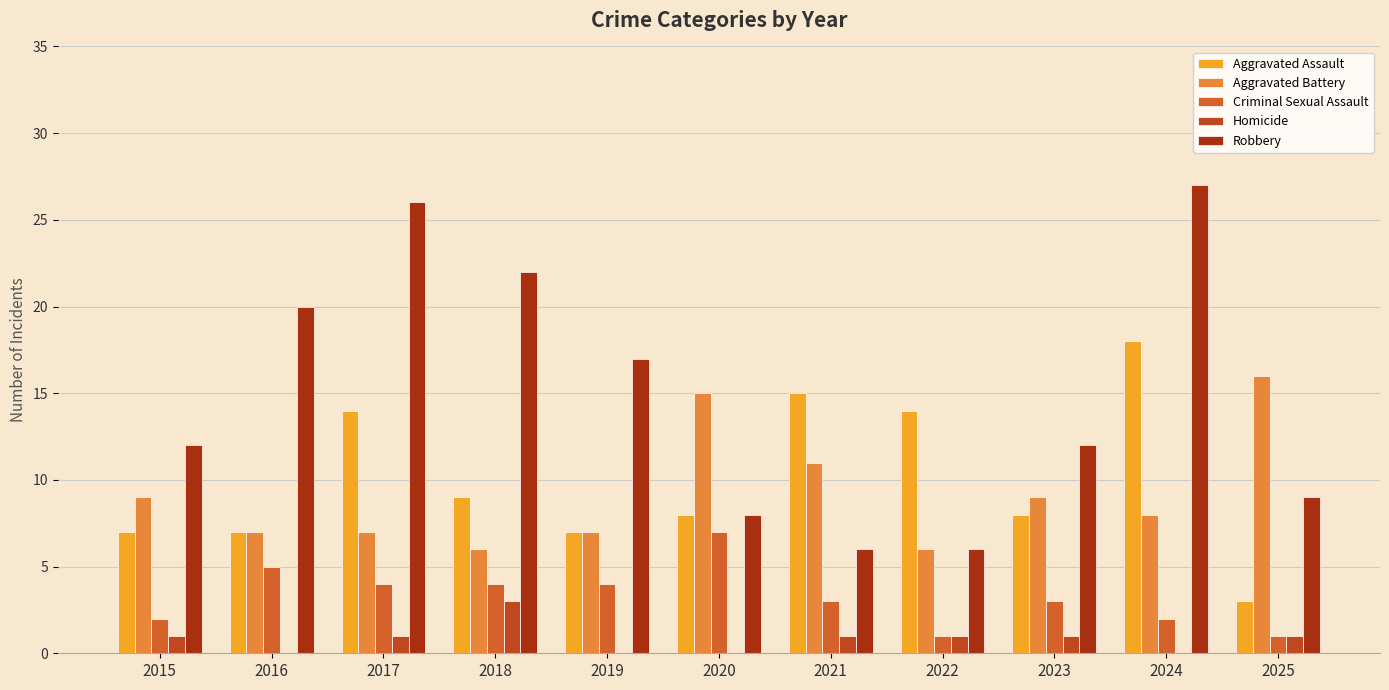

Between 2022 and 2021, which is larger?

2021